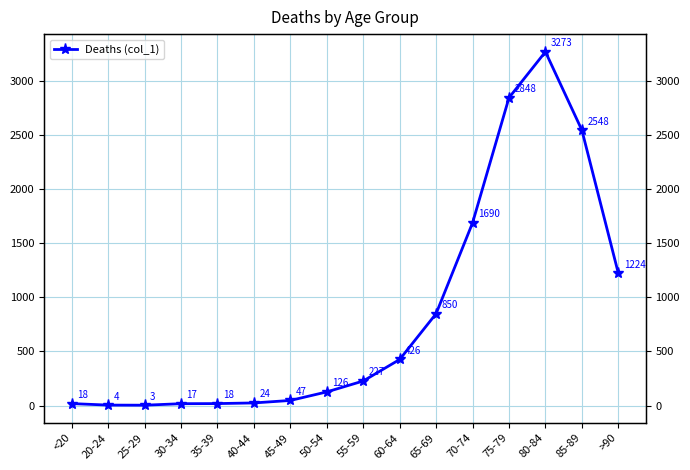

What is the difference between the values at 60-64 and 55-59?

199